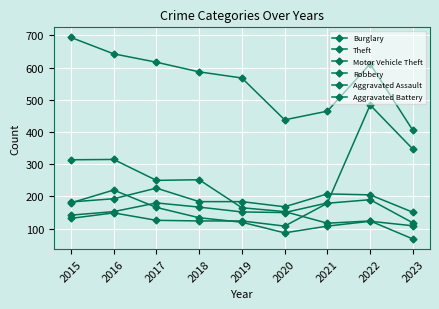

Which series changed the most between 2020 and 2021?

Aggravated Assault